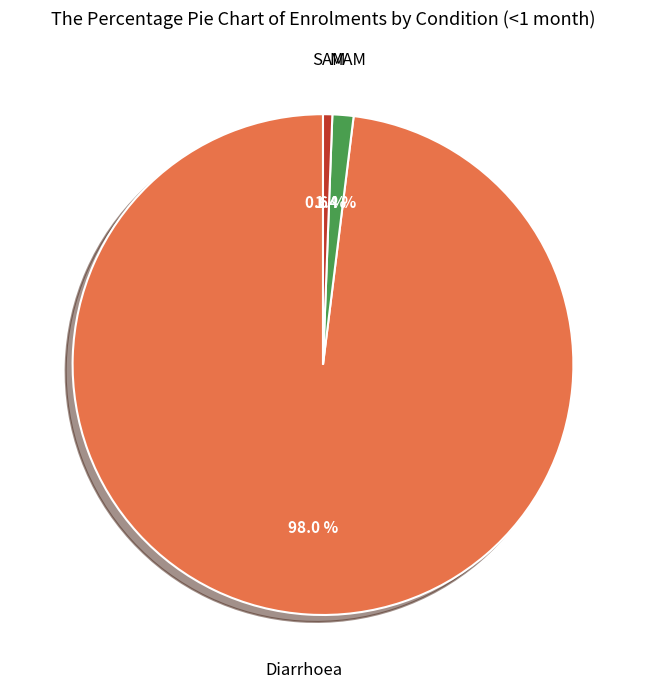

Does any single category account for the majority?

Yes